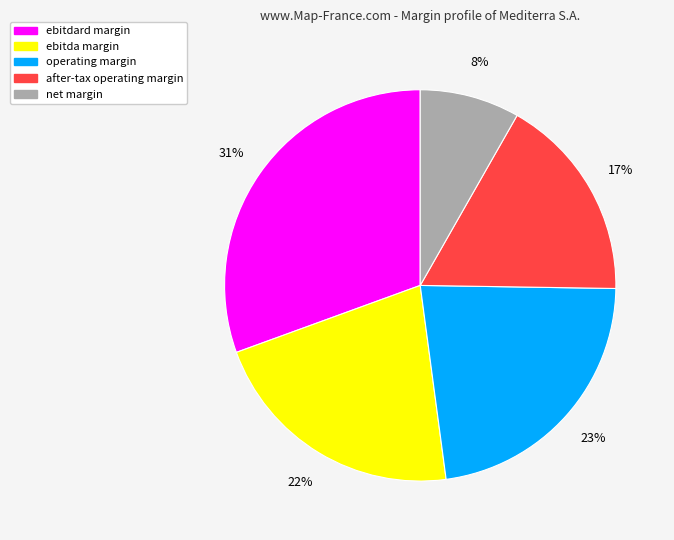

Does any single category account for the majority?

No